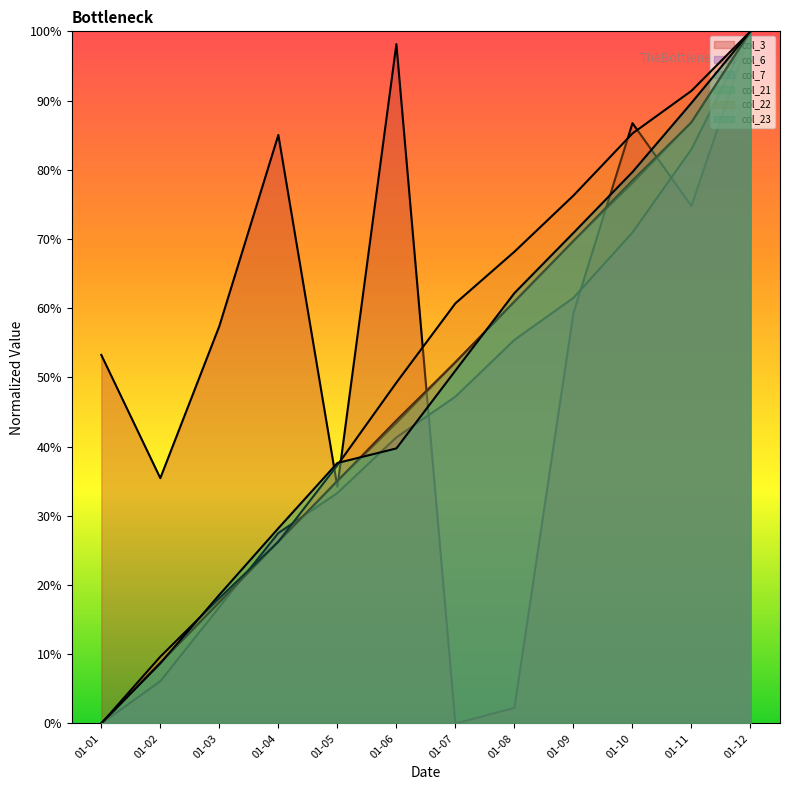

List the labels in order of col_3 value, smallest first.

01-07, 01-08, 01-05, 01-02, 01-01, 01-03, 01-09, 01-11, 01-04, 01-10, 01-06, 01-12